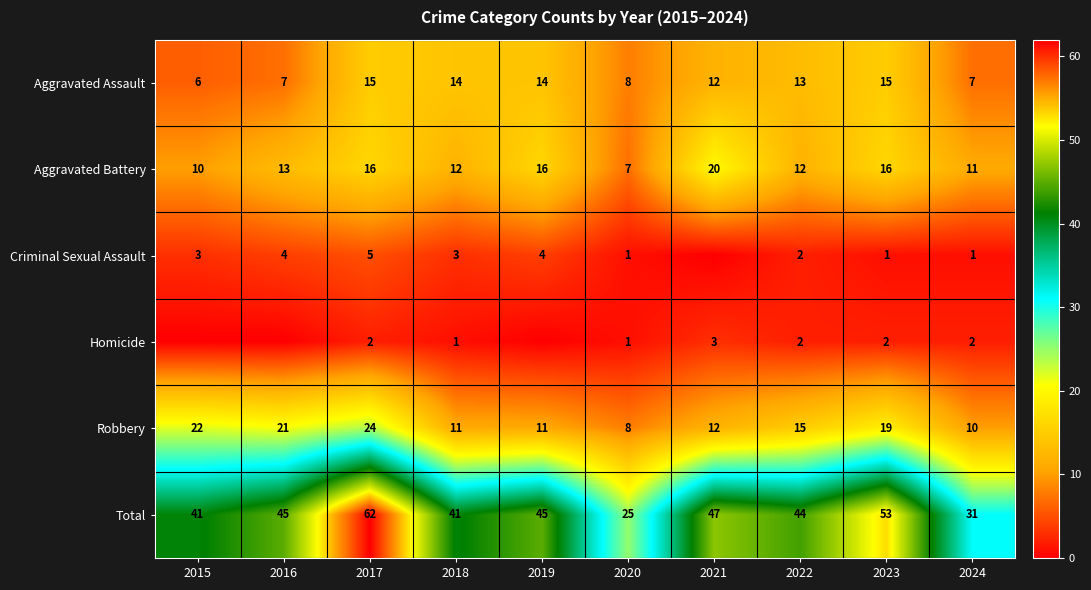

Which series changed the most between 2022 and 2024?

Total